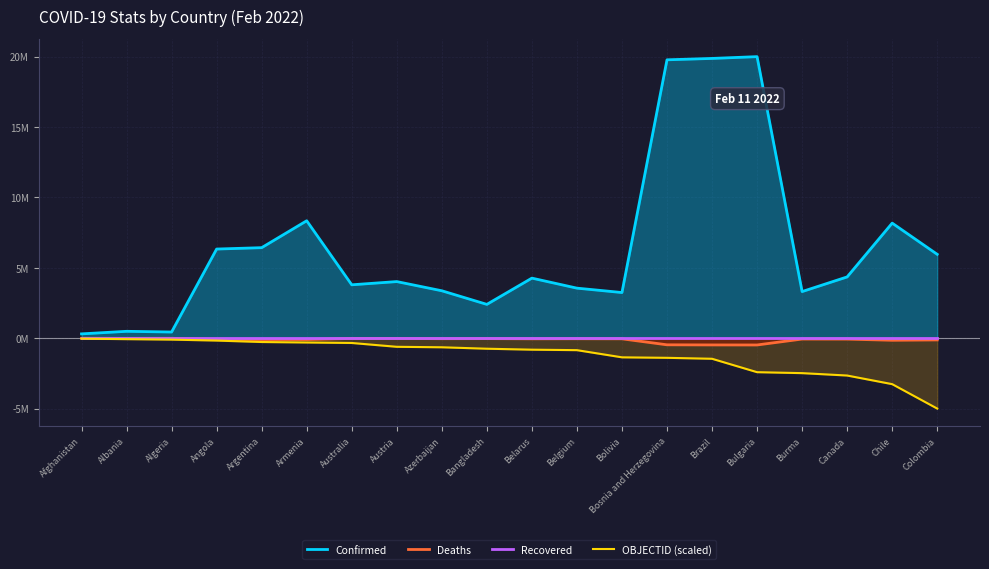

Which series has the widest spread of values?

Confirmed